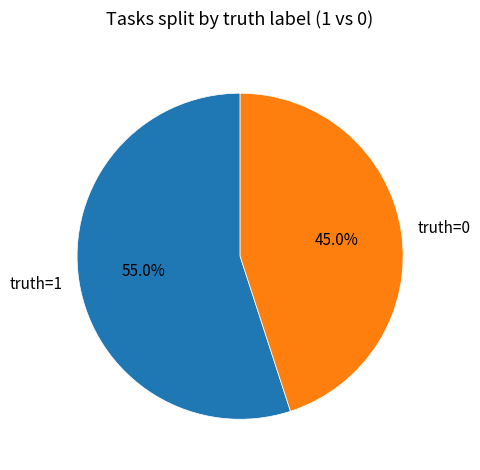

Rank the categories by value from highest to lowest.

truth=1, truth=0